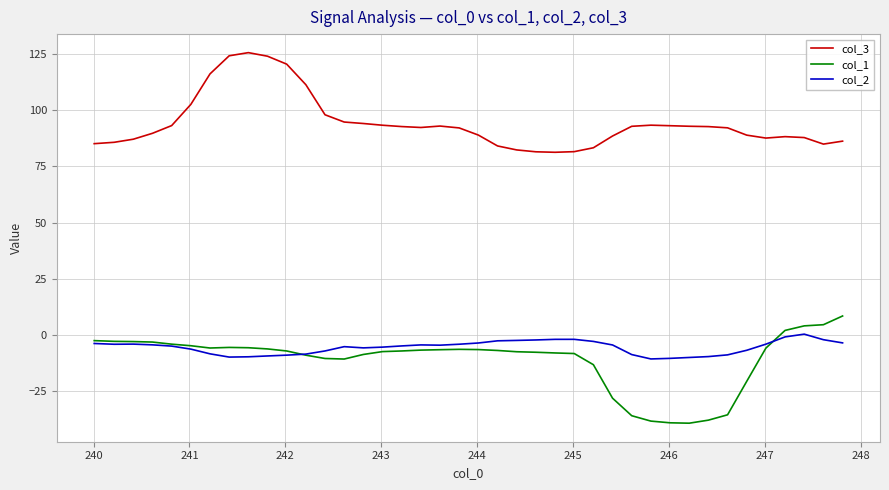

Count the number of data series in this chart.

3